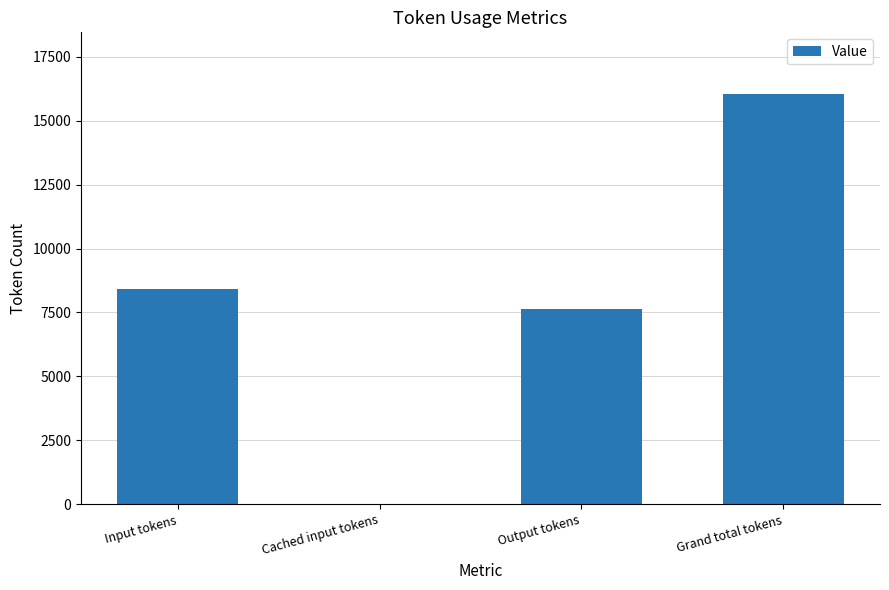

Reading left to right, transcribe all the data shown in this chart.

Input tokens=8422	Cached input tokens=0	Output tokens=7626	Grand total tokens=16048